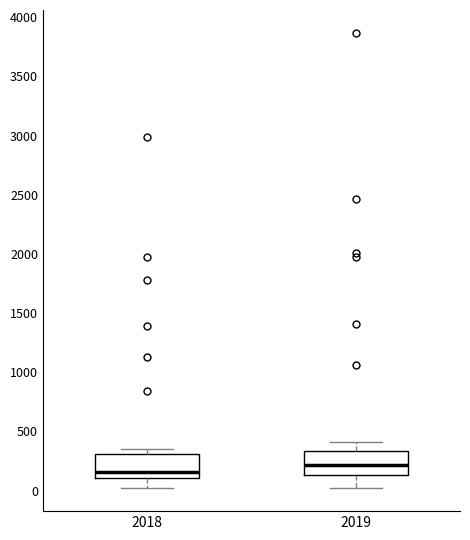

Which box's median line is the highest?

2019